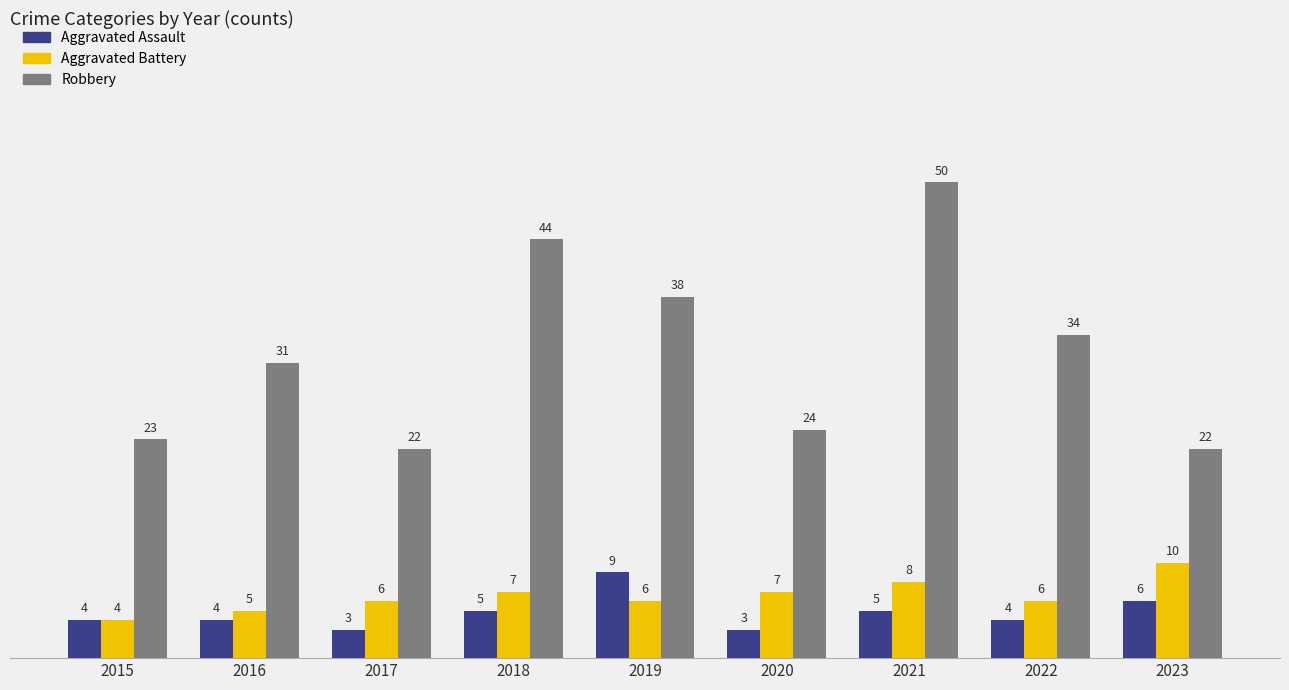

What is the average value of the Aggravated Assault series?

5